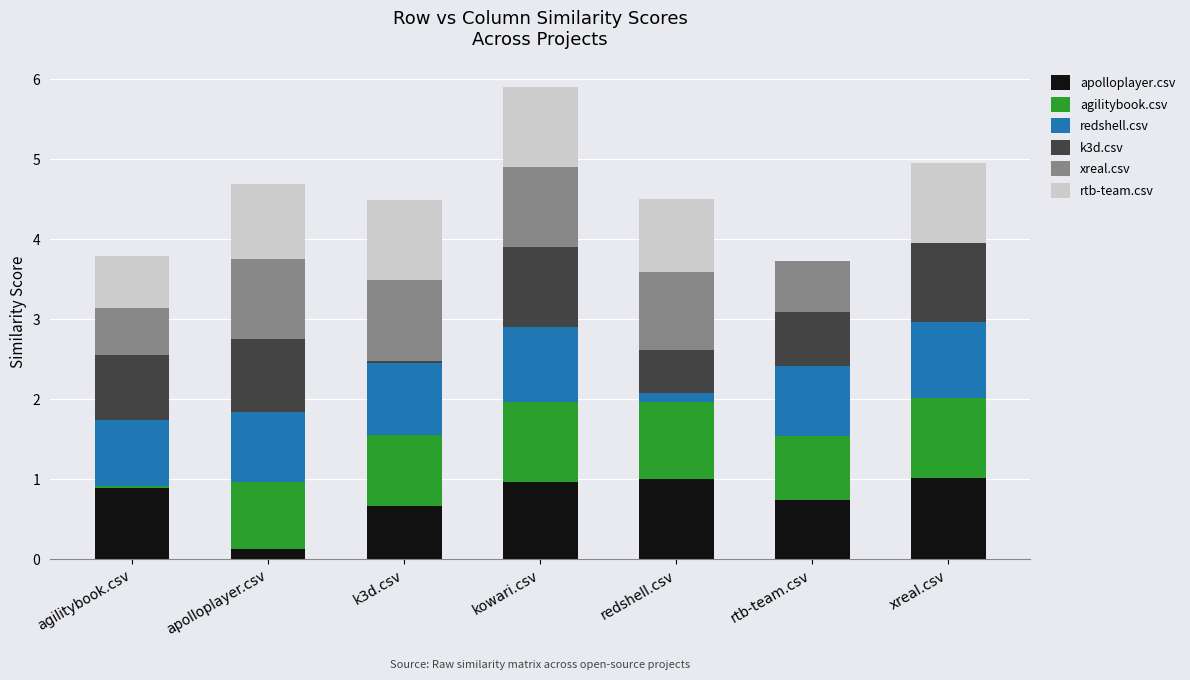

Are the bars horizontal?

No